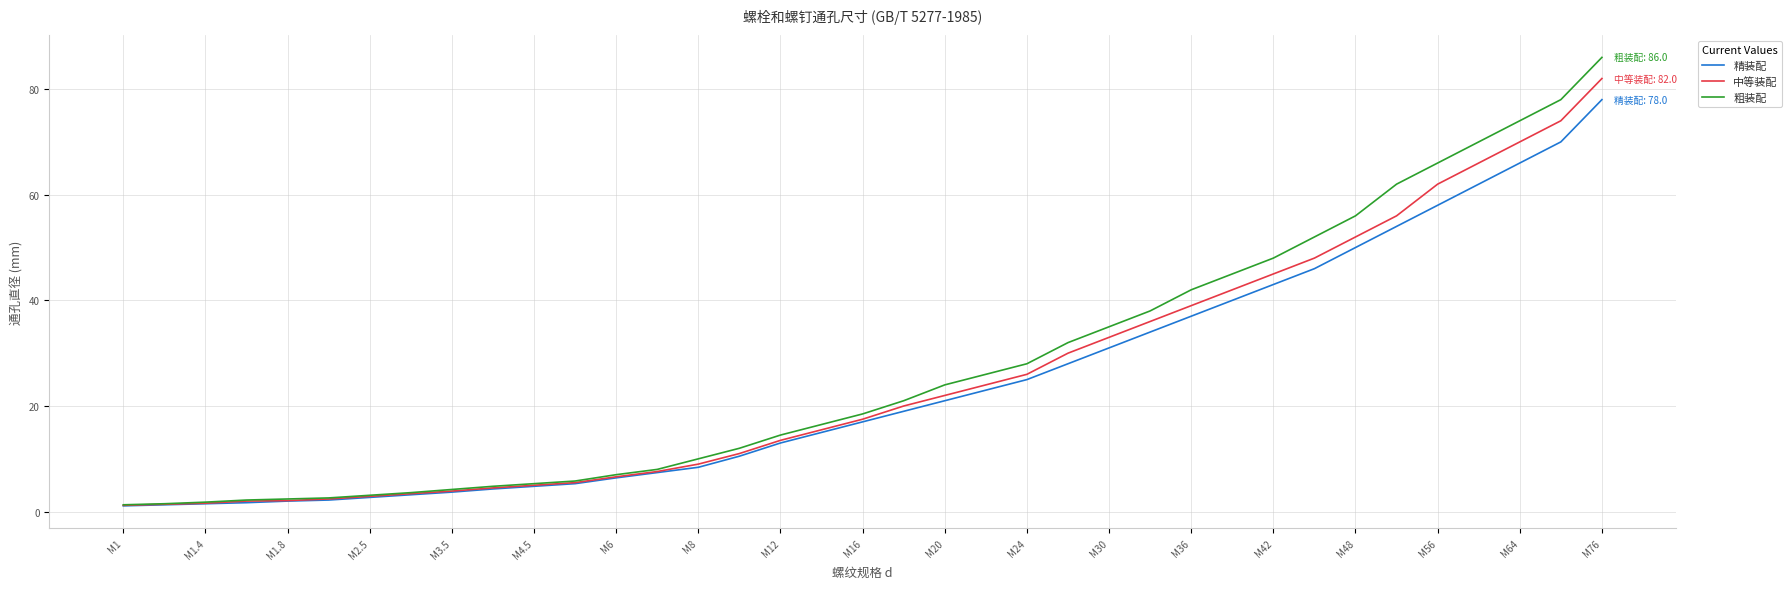

Which series has the largest range (max minus min)?

粗装配